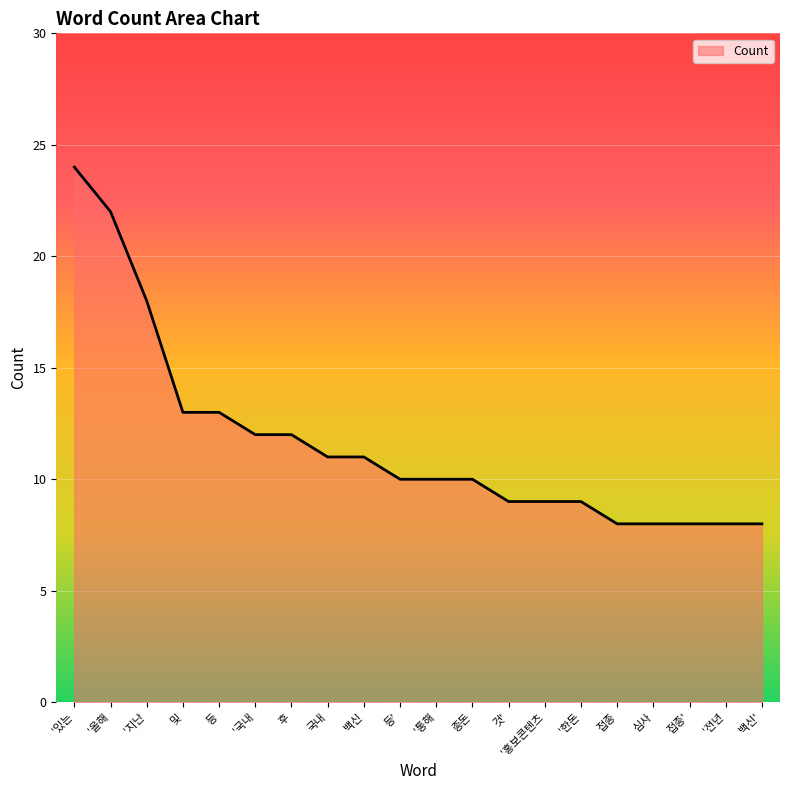

The value at 등' is 10. True or false?

True